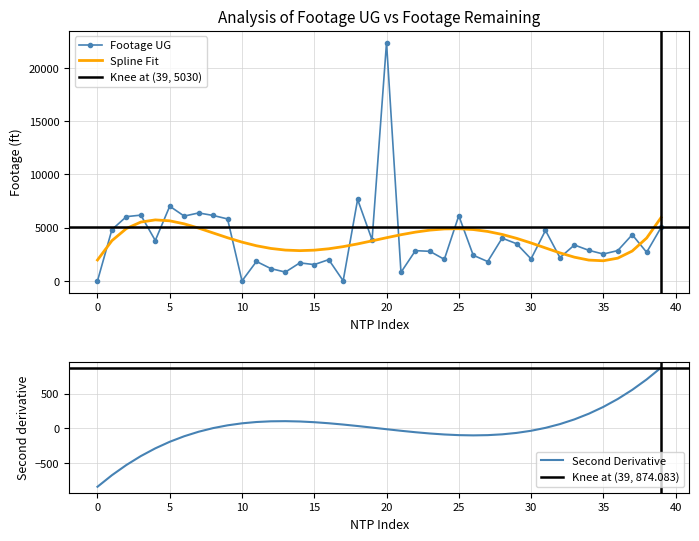

What is the lowest value of the Second Derivative series?

-844.3